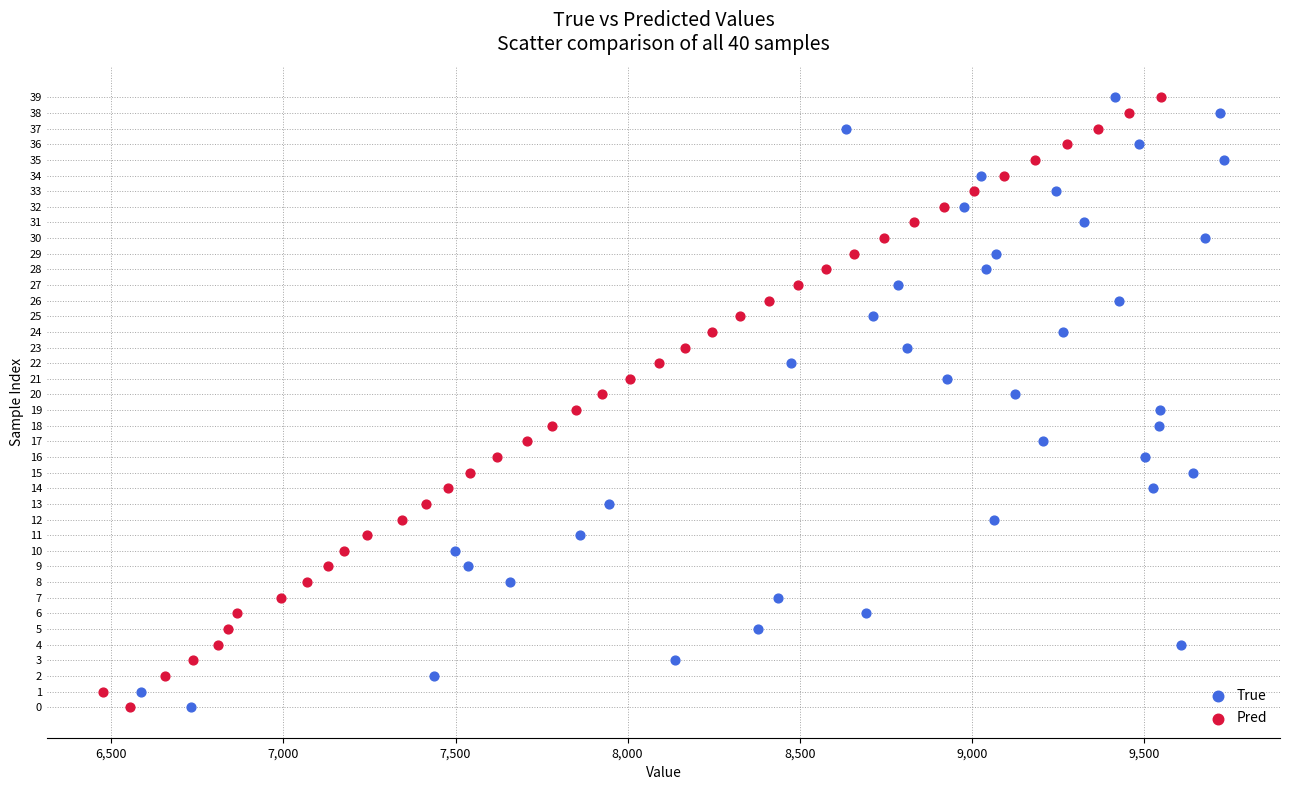

What are all the series names shown in the legend?

True, Pred